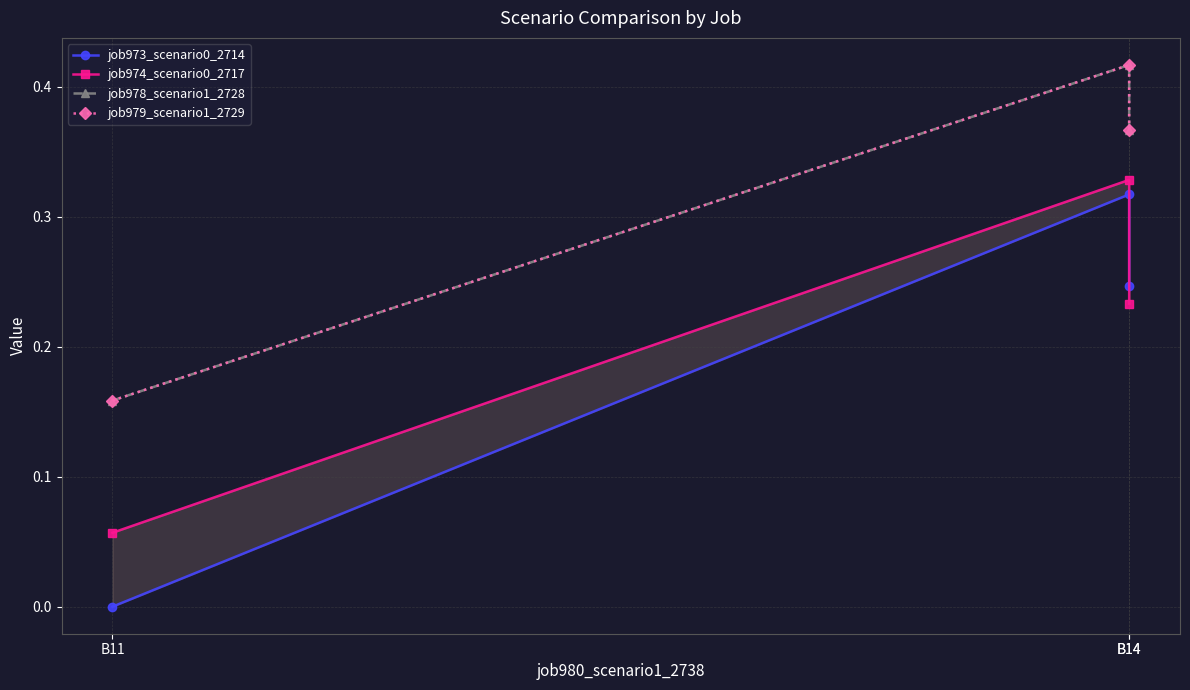

Is it true that job974_scenario0_2717 equals 0.1 at B11?

True